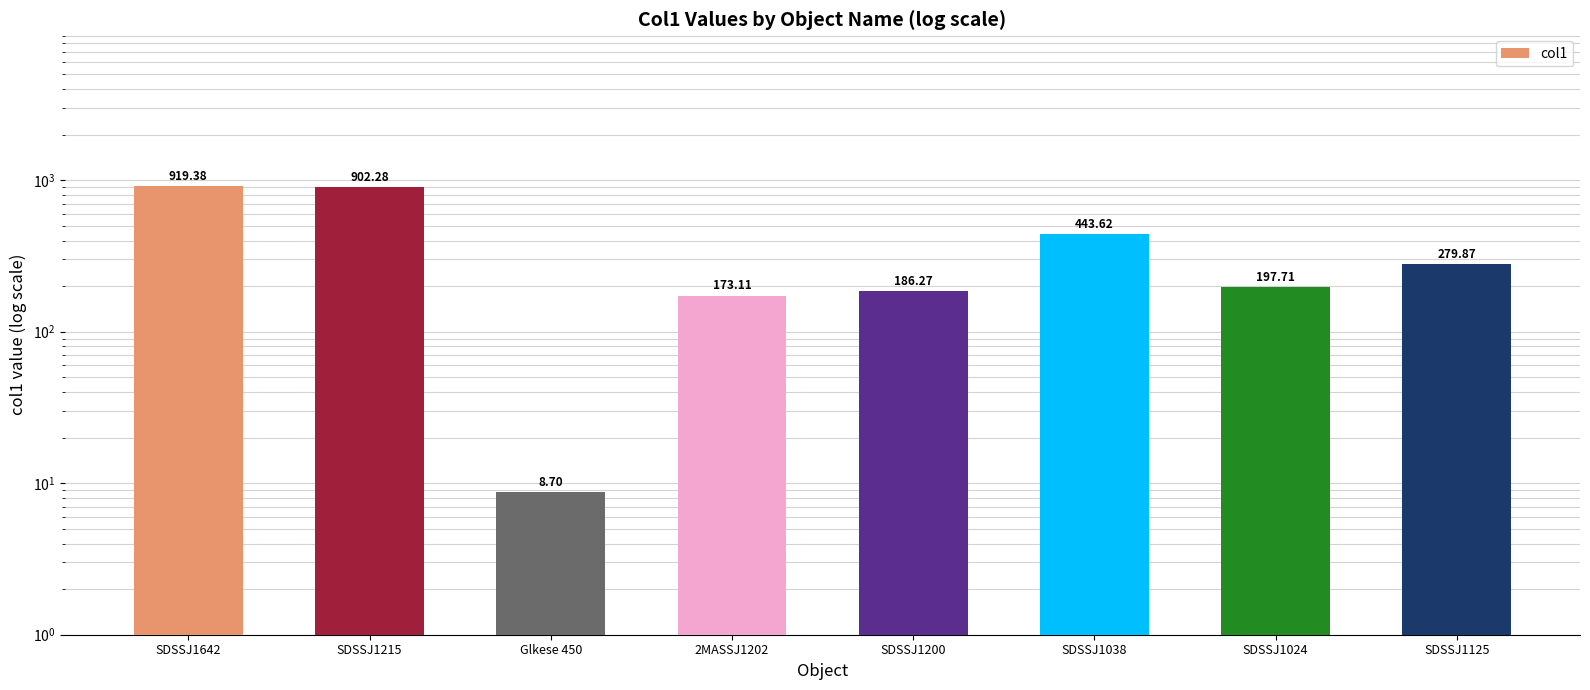

Read the value at SDSSJ1200.

186.3